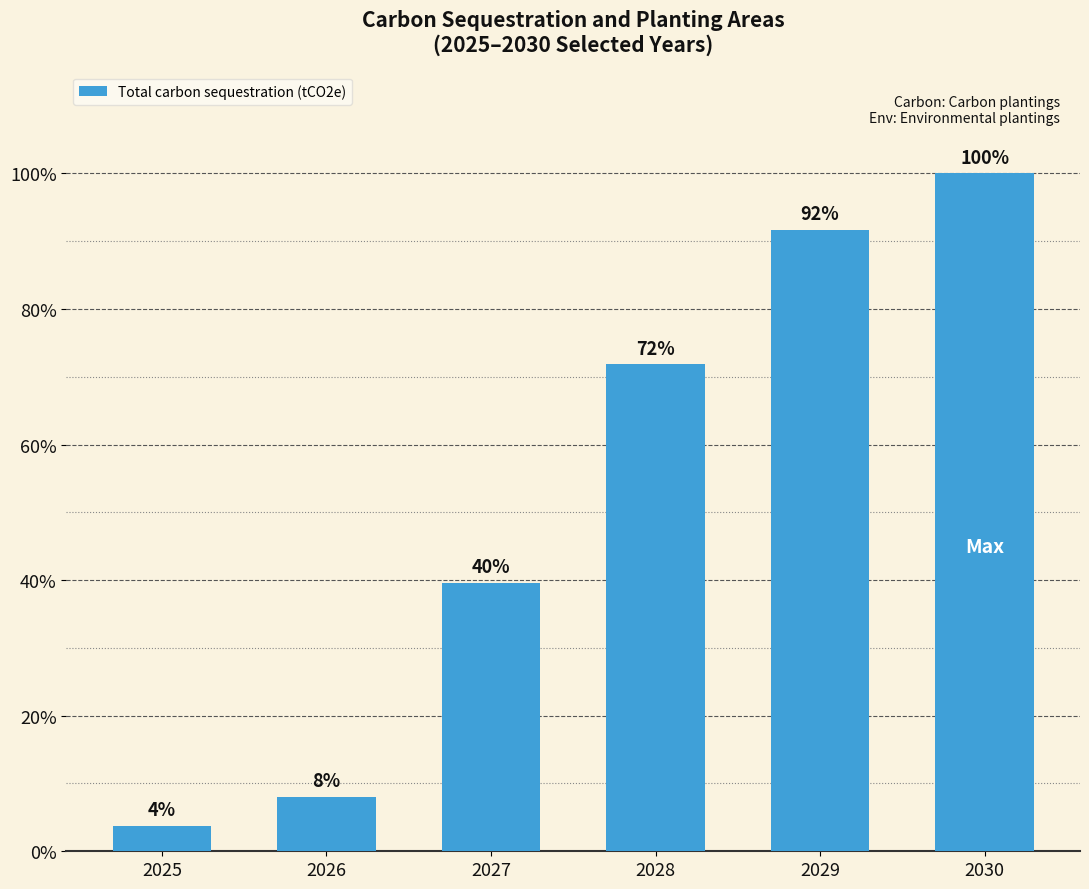

How many series are shown in this chart?

1